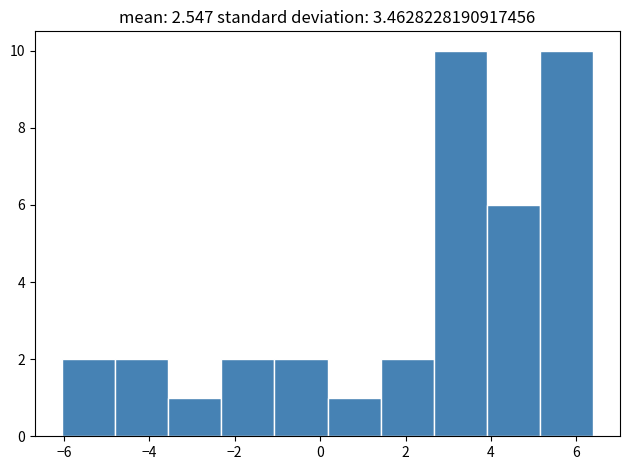

Reading left to right, list every bar in this chart as the range it spans on the x-axis followed by its height. Neither the bar edges nor the heights are printed on the chart, so give them approximately, as read against the axes.

-6.0 to -4.8: 2
-4.8 to -3.6: 2
-3.6 to -2.4: 1
-2.4 to -1.0: 2
-1.0 to 0.2: 2
0.2 to 1.4: 1
1.4 to 2.6: 2
2.6 to 4.0: 10
4.0 to 5.2: 6
5.2 to 6.4: 10